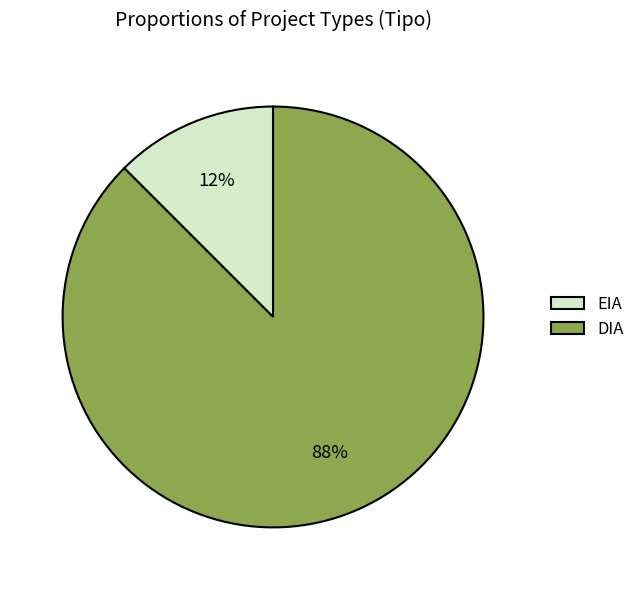

What is the largest slice in the pie chart?

DIA